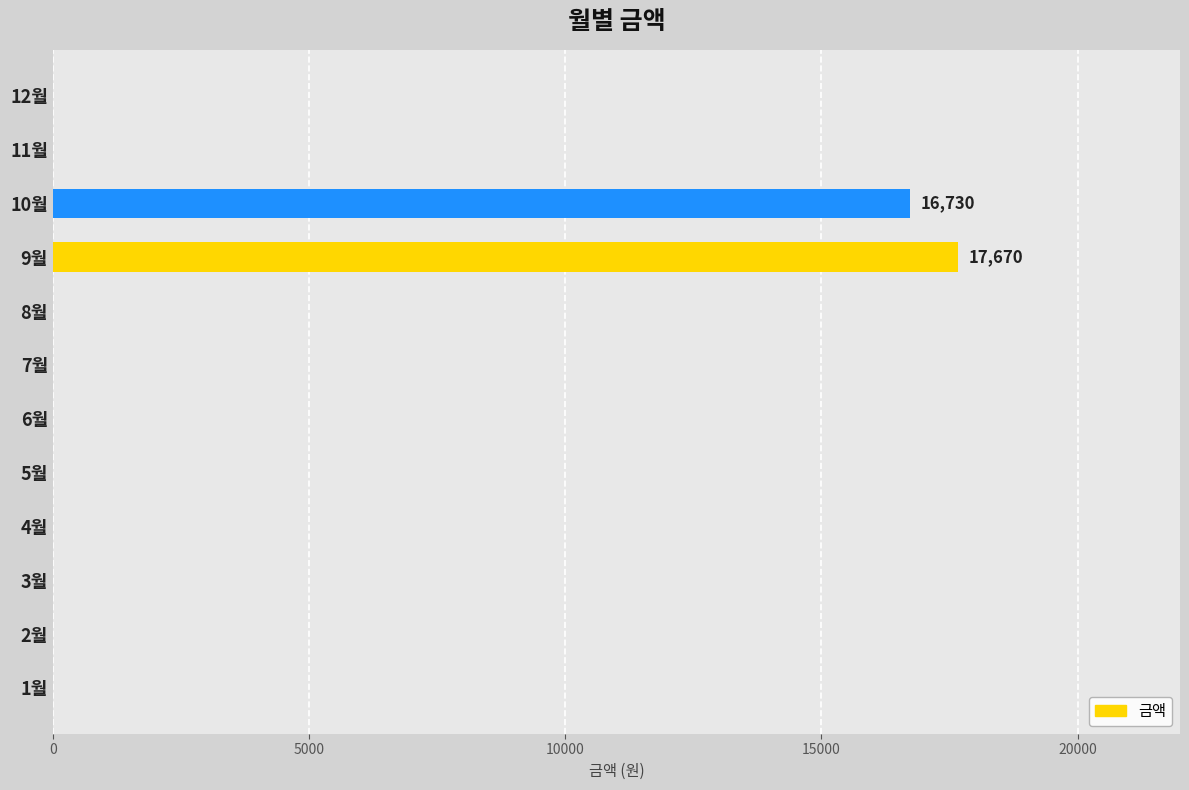

The value at 6월 is 0. True or false?

True